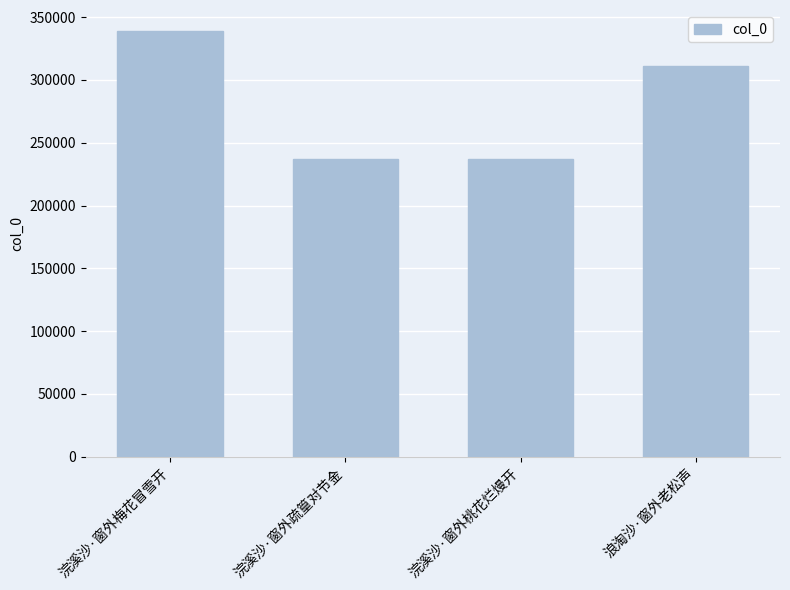

What is the value of the 4th bar from the left?

311228